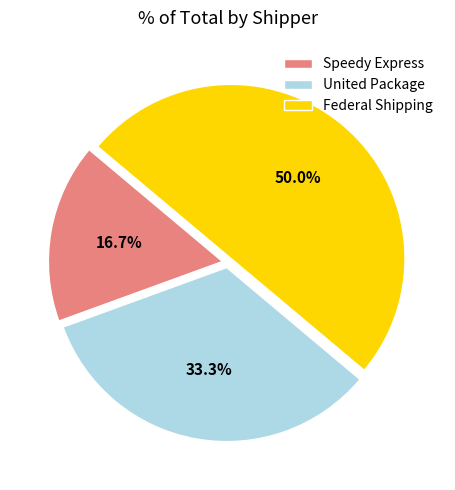

To the nearest percent, what portion does United Package represent?

33%